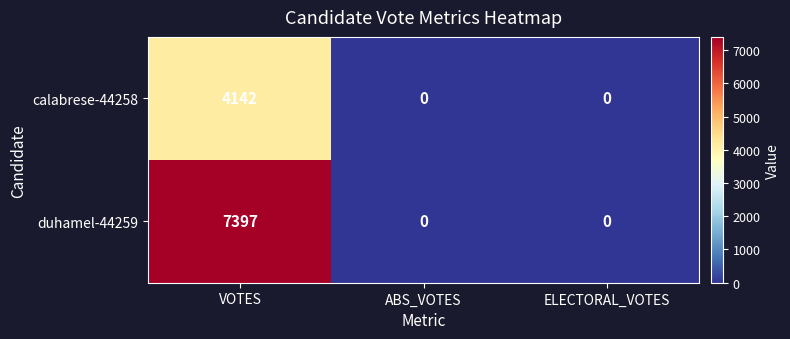

List the series in order of their peak value, lowest first.

calabrese-44258, duhamel-44259